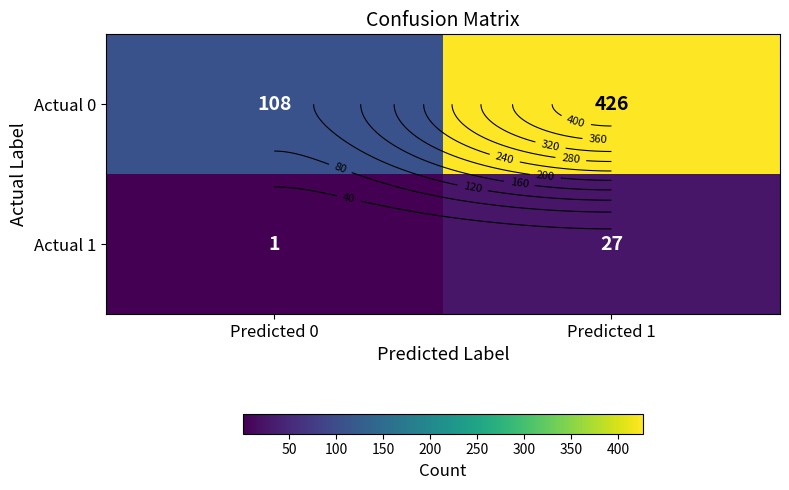

Which label corresponds to the largest value in the chart?

Predicted 1